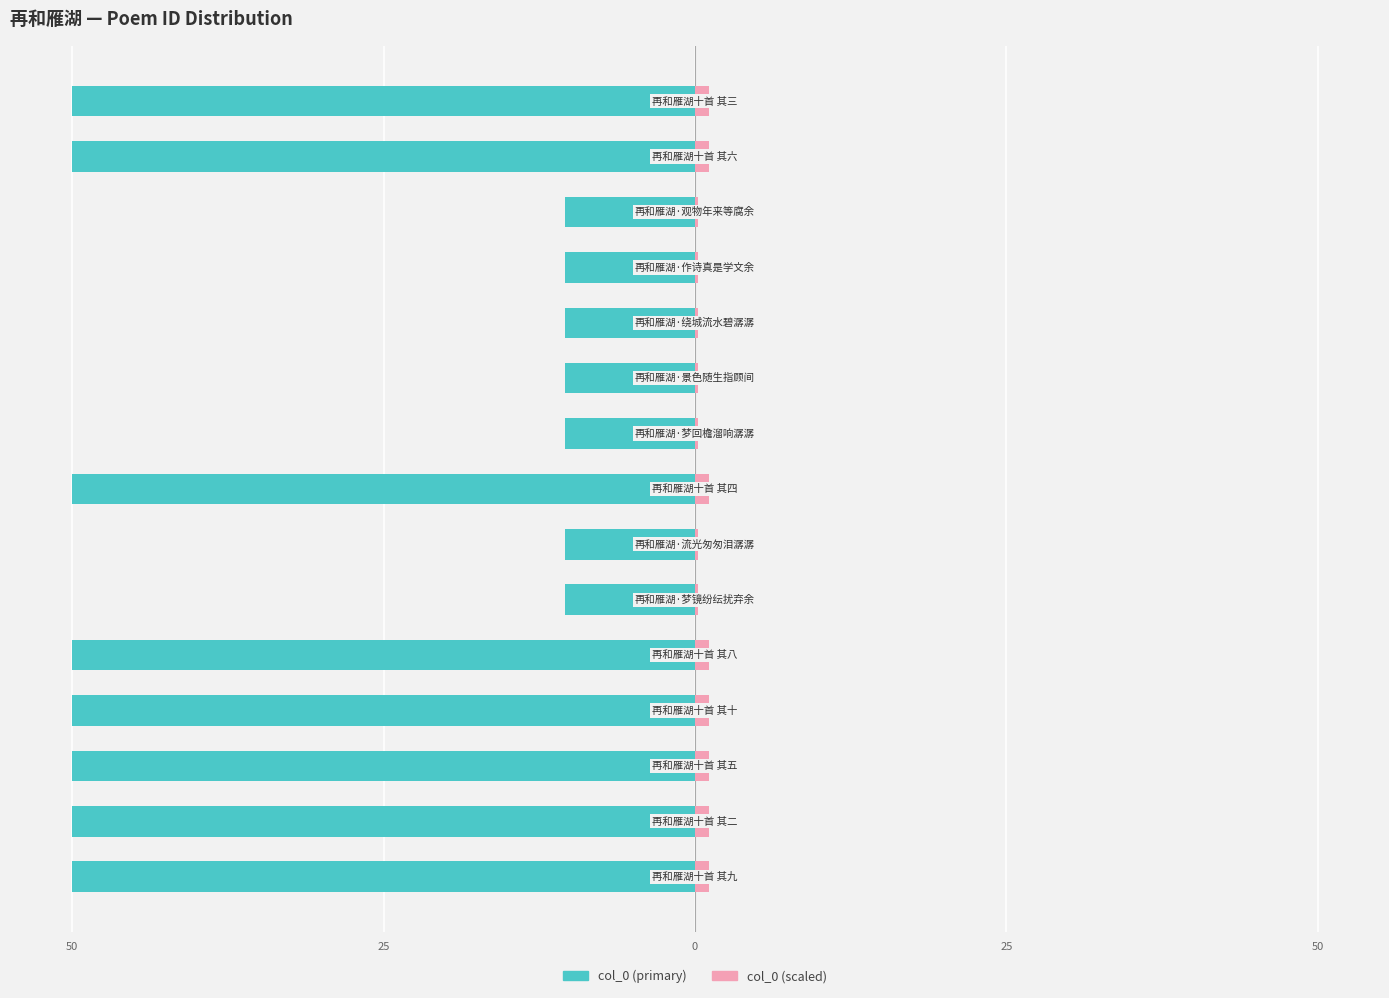

What value does the col_0 (left) series have at 50?

-50.0